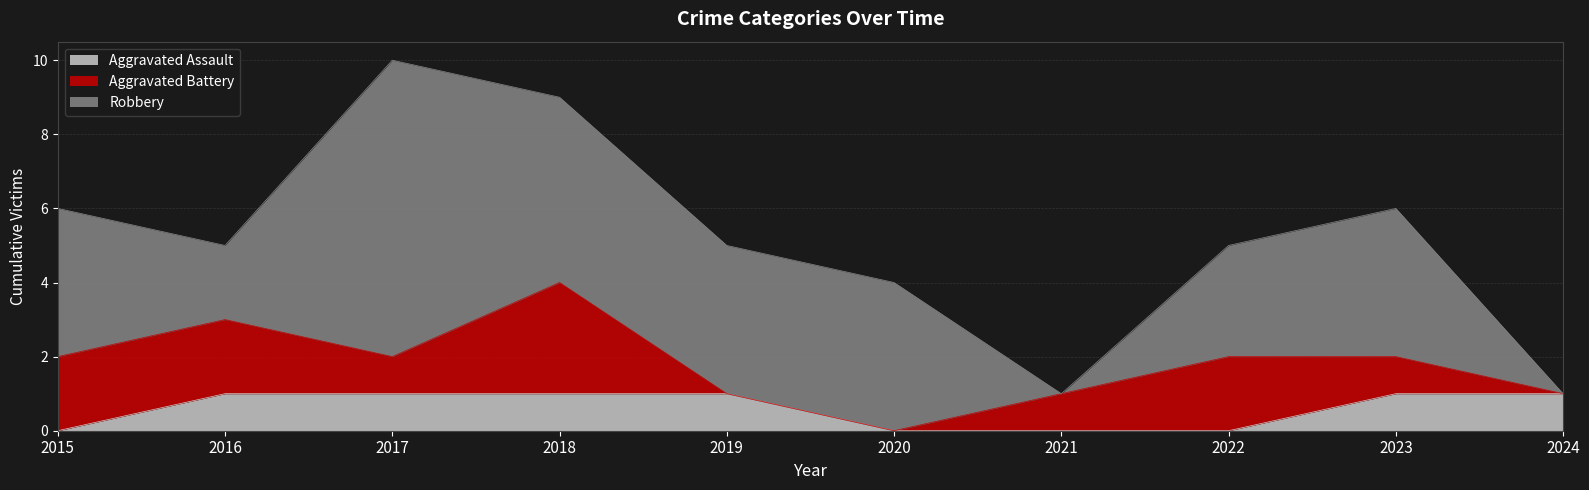

True or false: Robbery has a value of 0 at 2021.

True